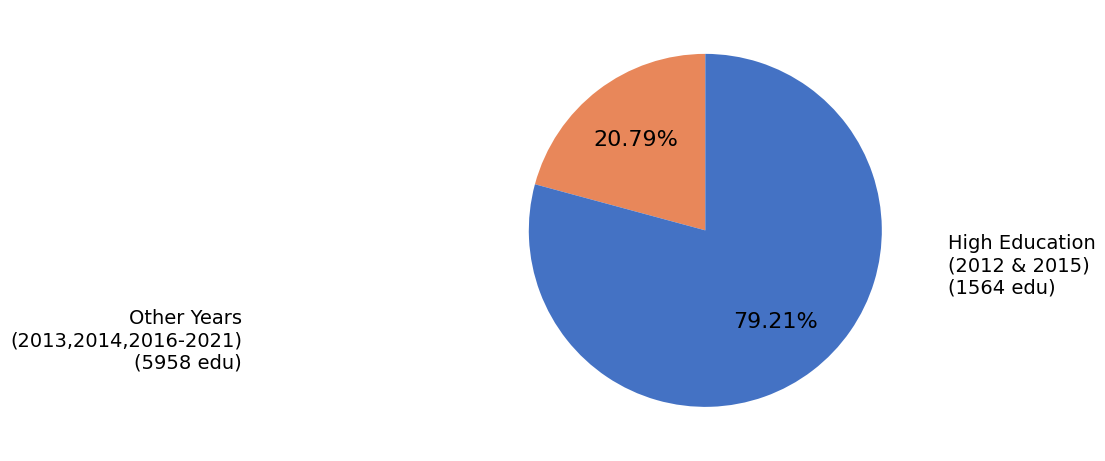

Is there any slice that represents more than half of the pie?

Yes